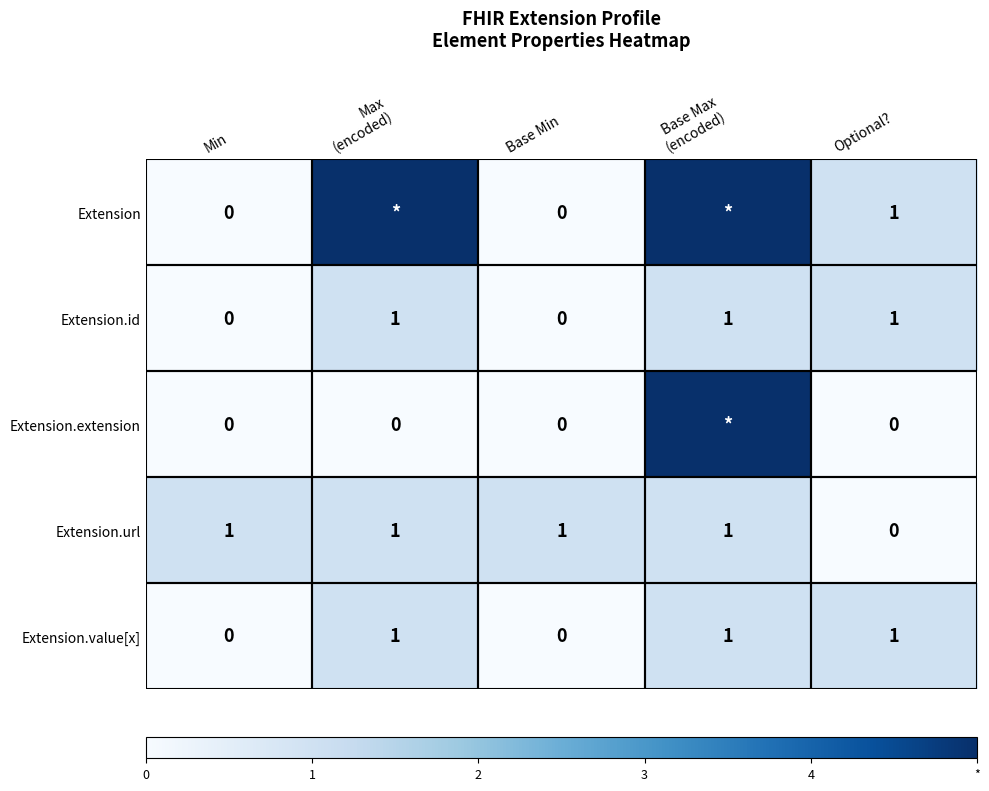

How many Extension.value[x] values are between 0 and 1?

5